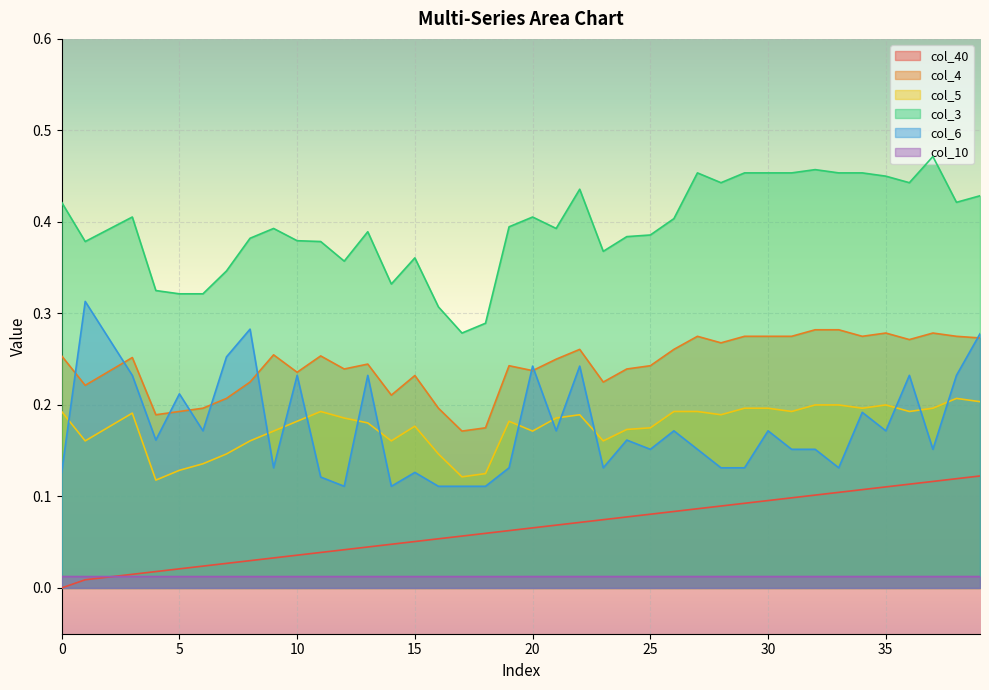

Which series has the largest total across all categories?

col_3